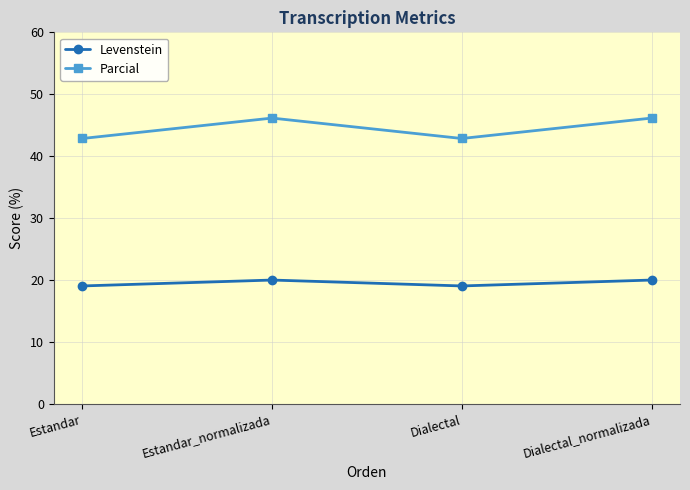

True or false: Parcial and Levenstein intersect in this chart.

False